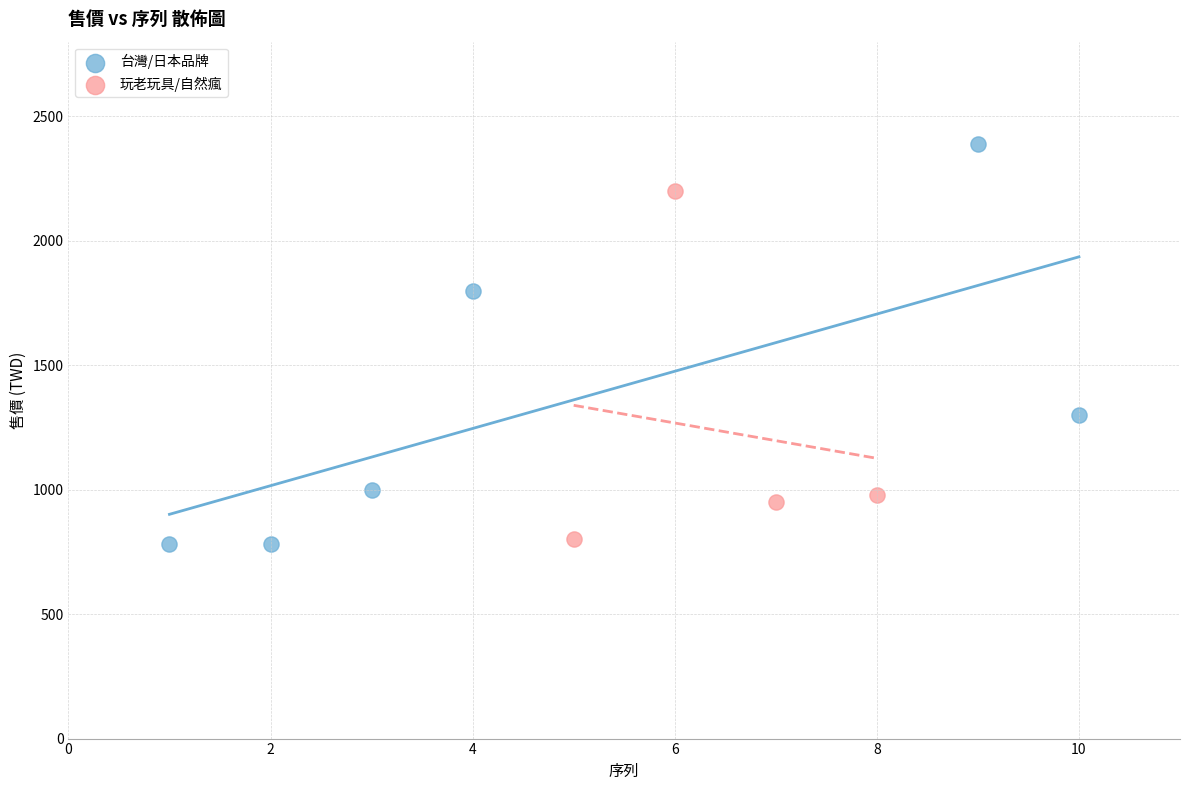

Which series contains the highest Y value?

台灣/日本品牌